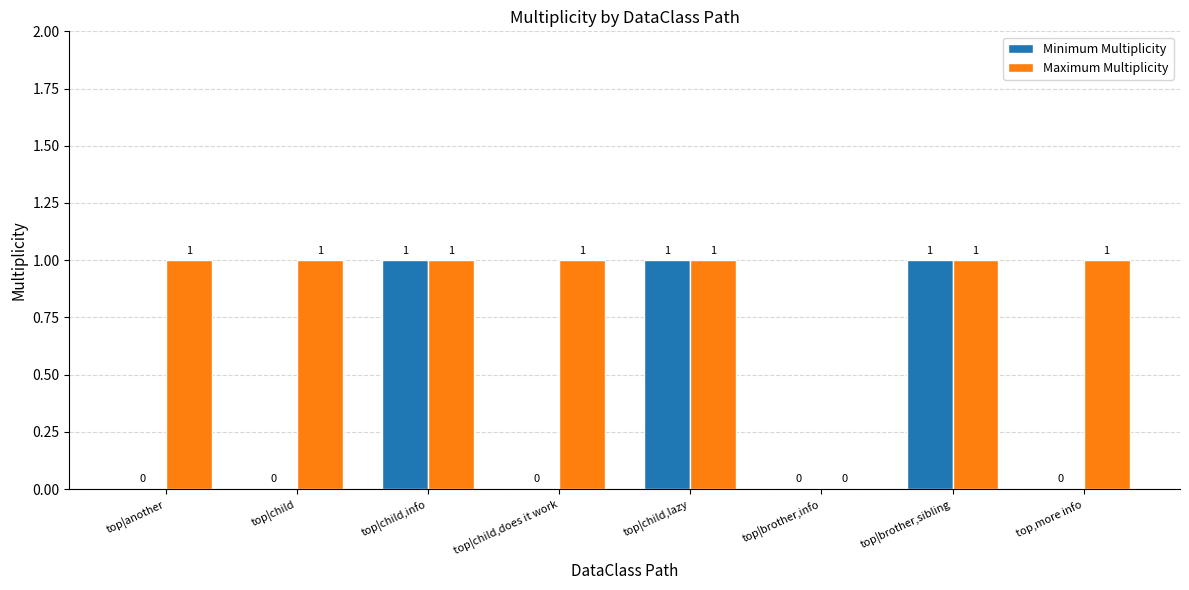

What is the sum of all Maximum Multiplicity values?

7